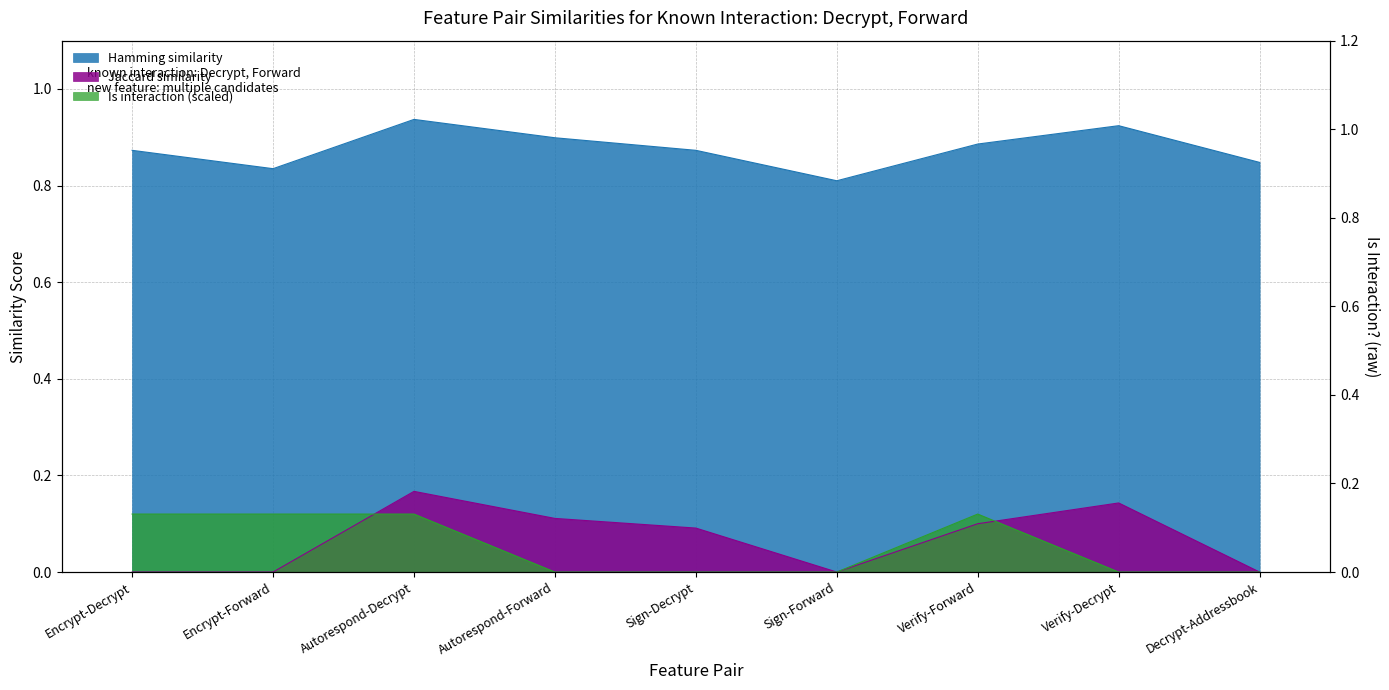

What is the greatest value displayed?

0.9